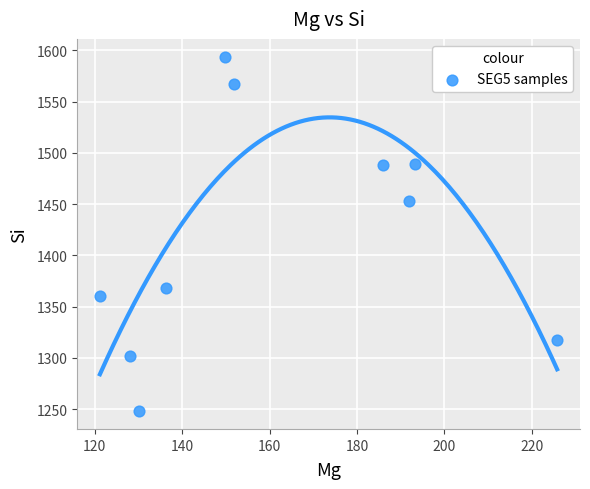

What is the range of X values (max minus min)?

104.6